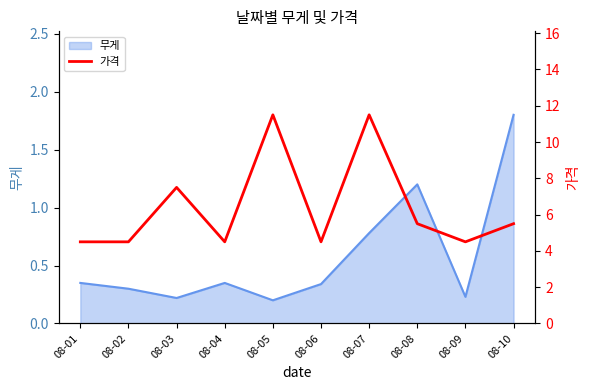

The 무게 series shows 0.1 at 08-06. True or false?

False